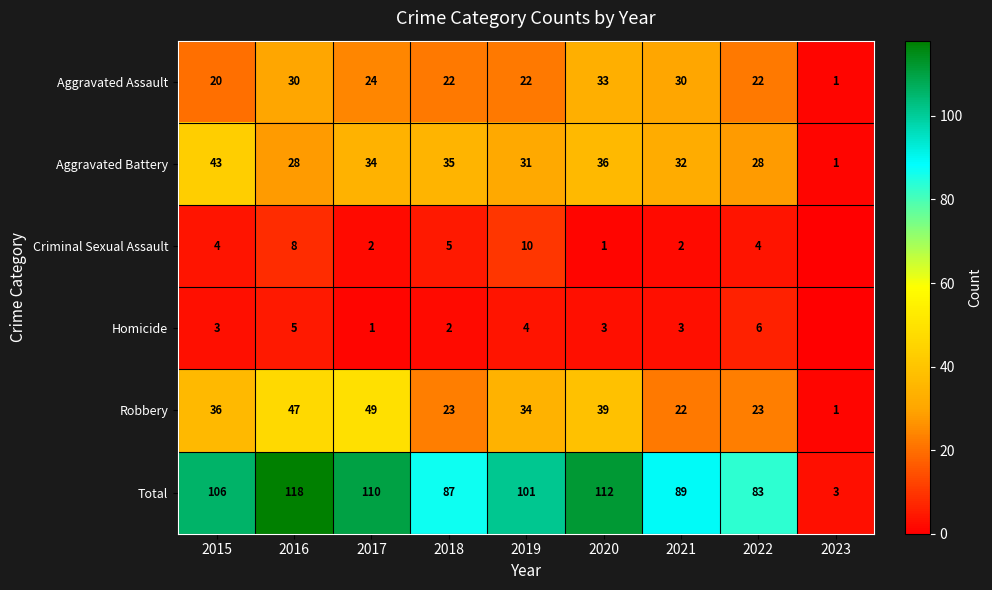

At 2017, list the series in order from largest to smallest.

Total, Robbery, Aggravated Battery, Aggravated Assault, Criminal Sexual Assault, Homicide